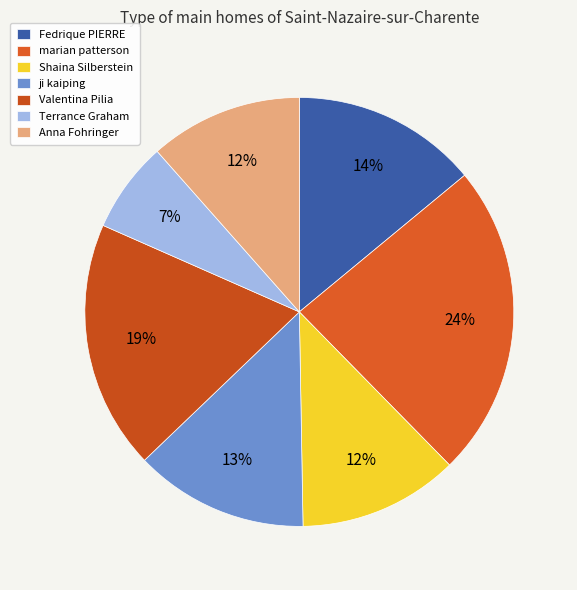

Is it true that Shaina Silberstein is 12% of the pie?

True